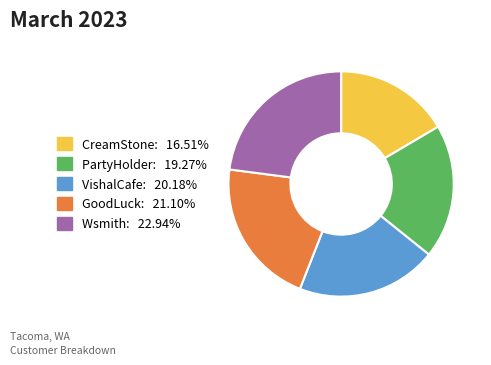

What is the smallest slice in the pie chart?

CreamStone